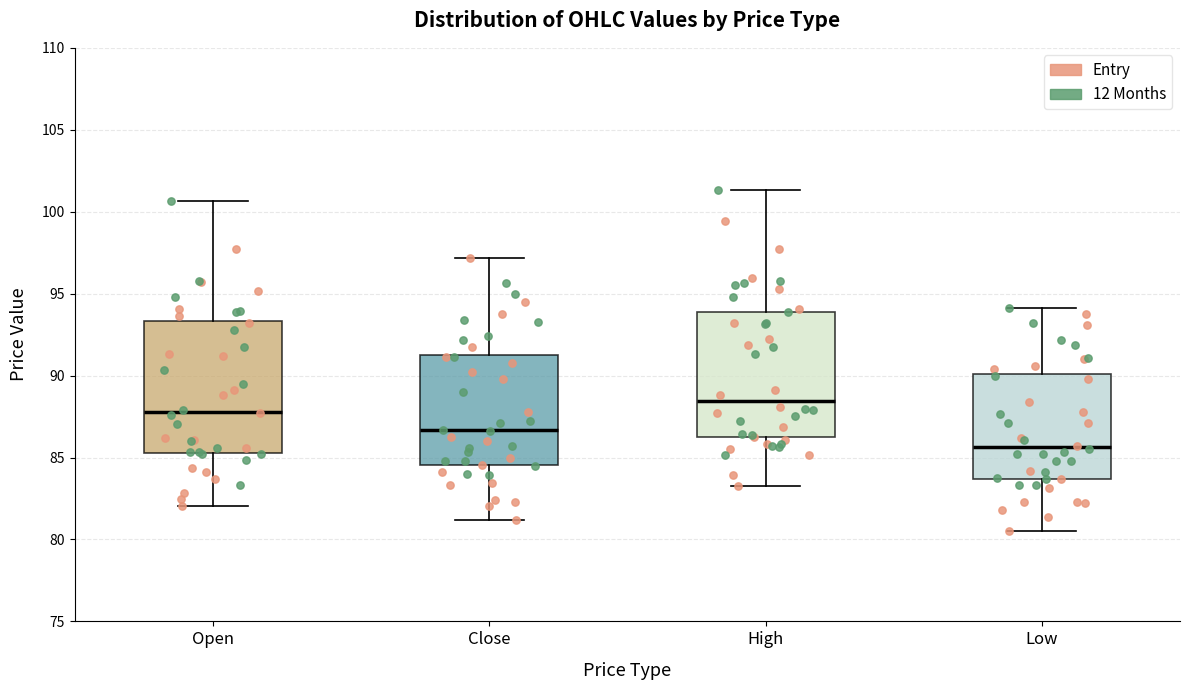

Reading left to right, transcribe this box plot: for each box, give where its median line is, the range the box spans, and where its two whiskers end, as read against the y-axis. The values are not printed on the chart, so give them approximately, as read against the axis.

Open: median 88.0, box 85.5 to 93.5, whiskers 82.0 to 100.5
Close: median 86.5, box 84.5 to 91.5, whiskers 81.0 to 97.0
High: median 88.5, box 86.0 to 94.0, whiskers 83.0 to 101.5
Low: median 85.5, box 83.5 to 90.0, whiskers 80.5 to 94.0